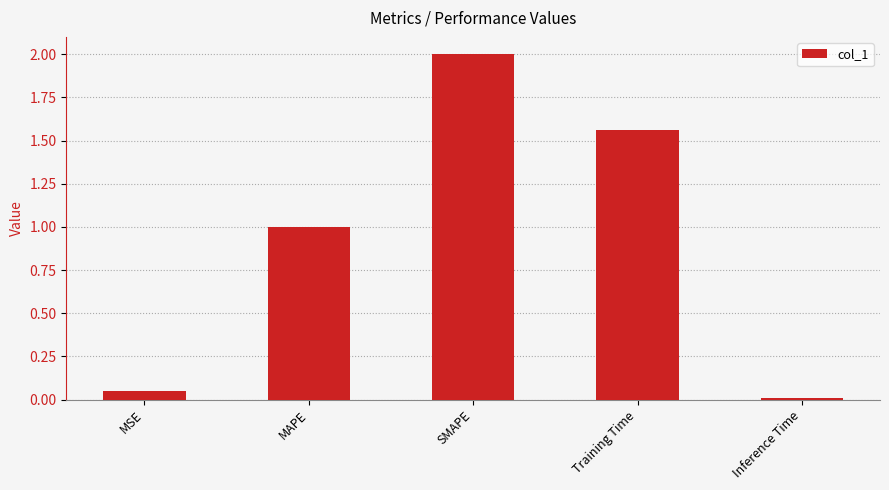

List the labels in order of value, largest first.

SMAPE, Training Time, MAPE, MSE, Inference Time